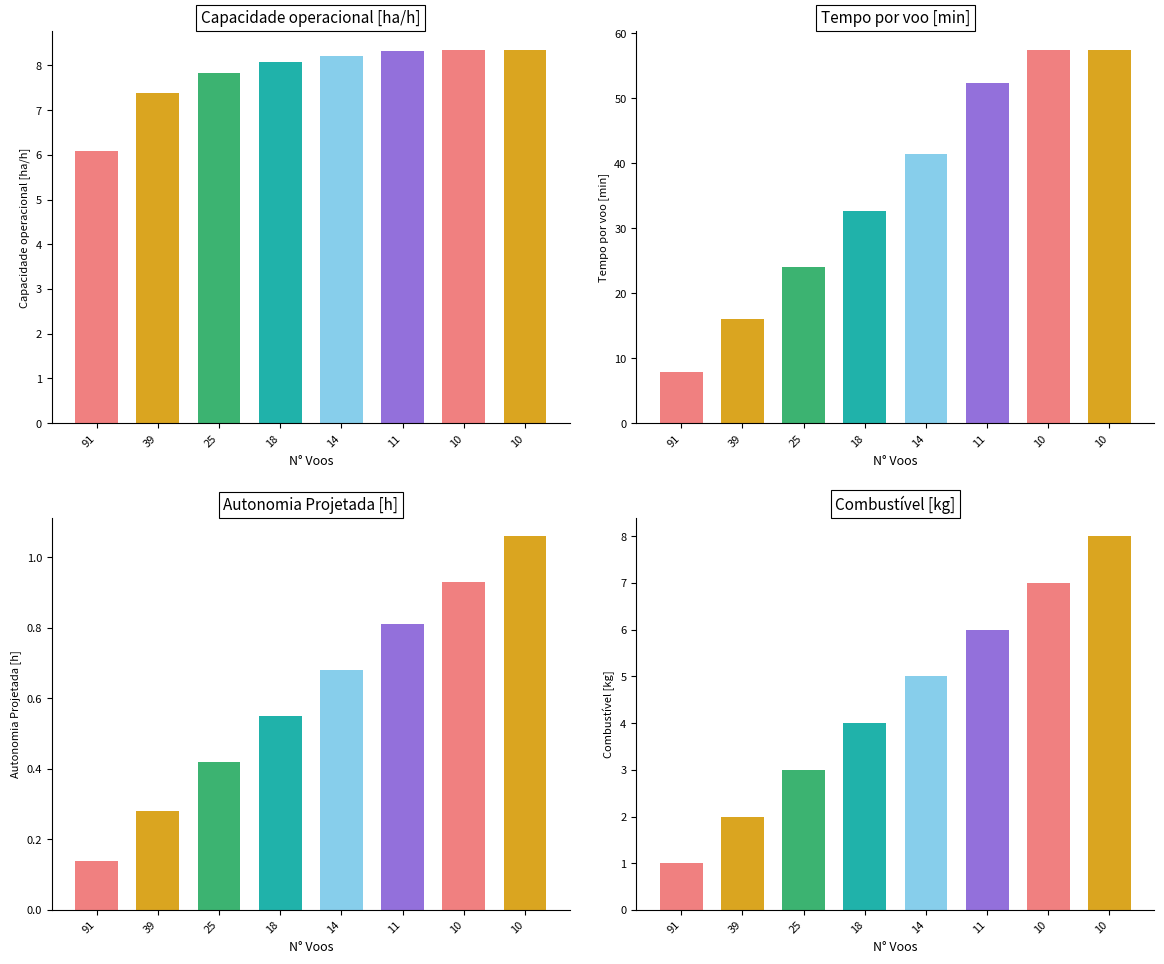

Is it true that Autonomia Projetada [h] equals 1.0 at 18?

False